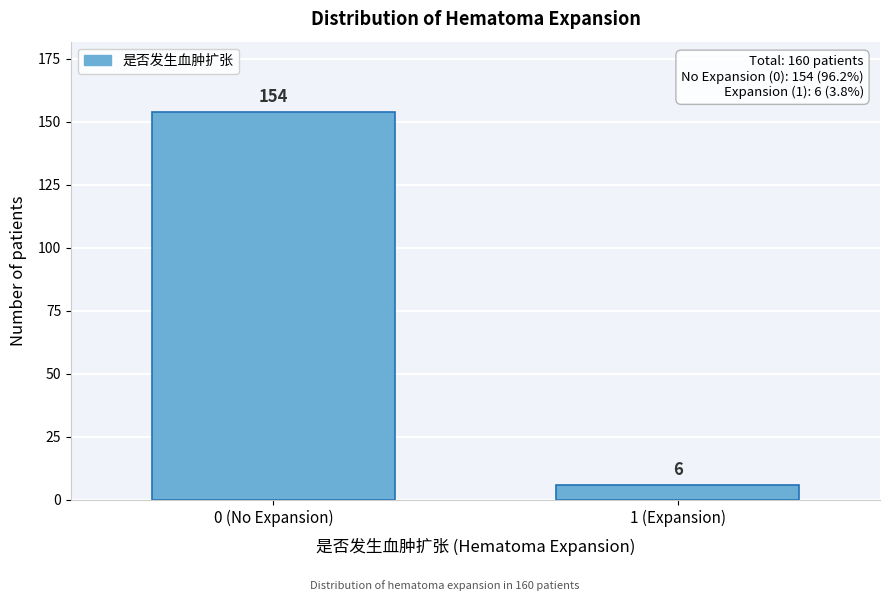

Reading left to right, list all the values displayed in this chart.

0 (No Expansion)=154	1 (Expansion)=6